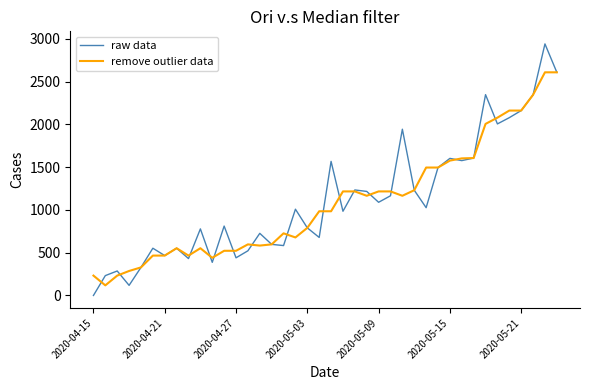

Which series has the widest spread of values?

raw data